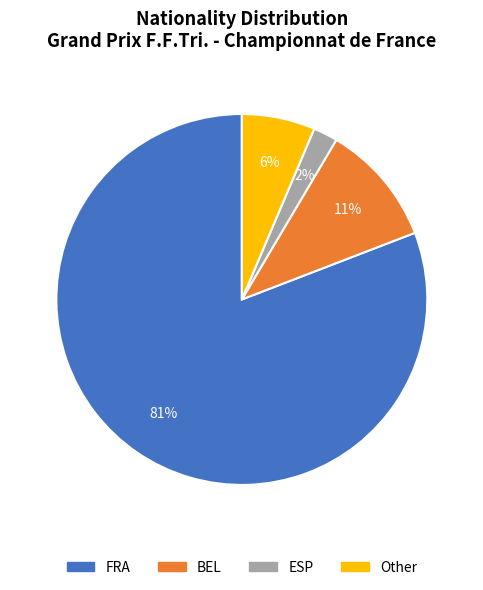

Which category has the smallest portion of the pie?

ESP